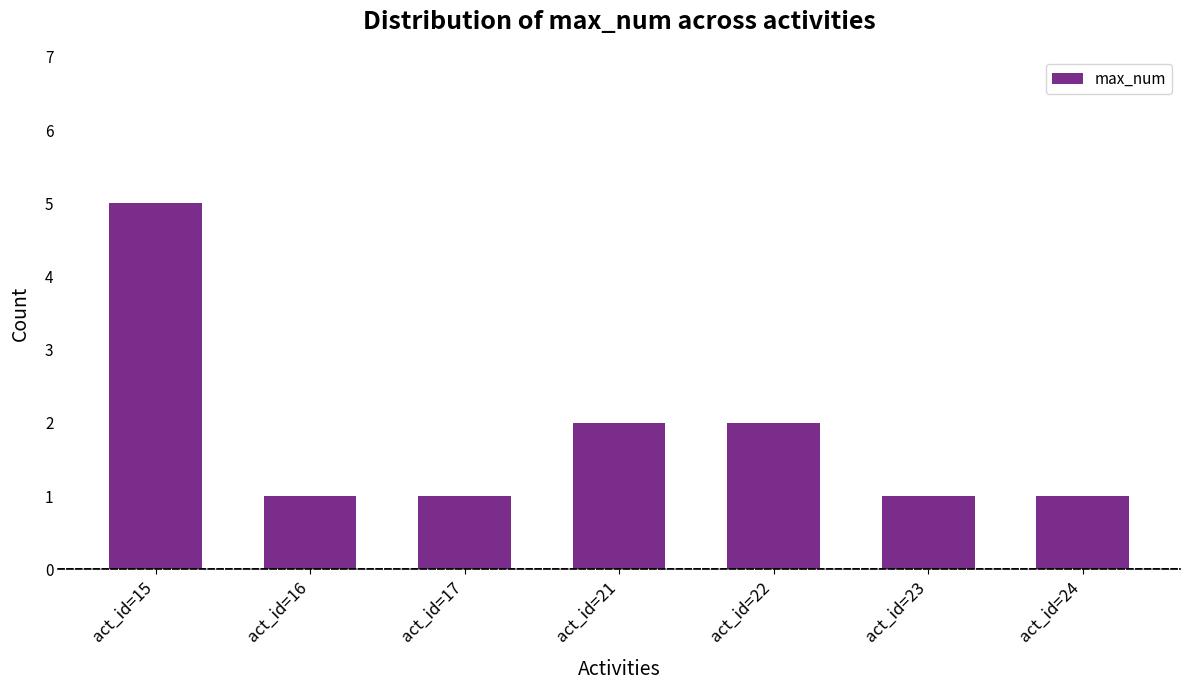

What is the ratio of the value at act_id=17 to the value at act_id=24?

1.0